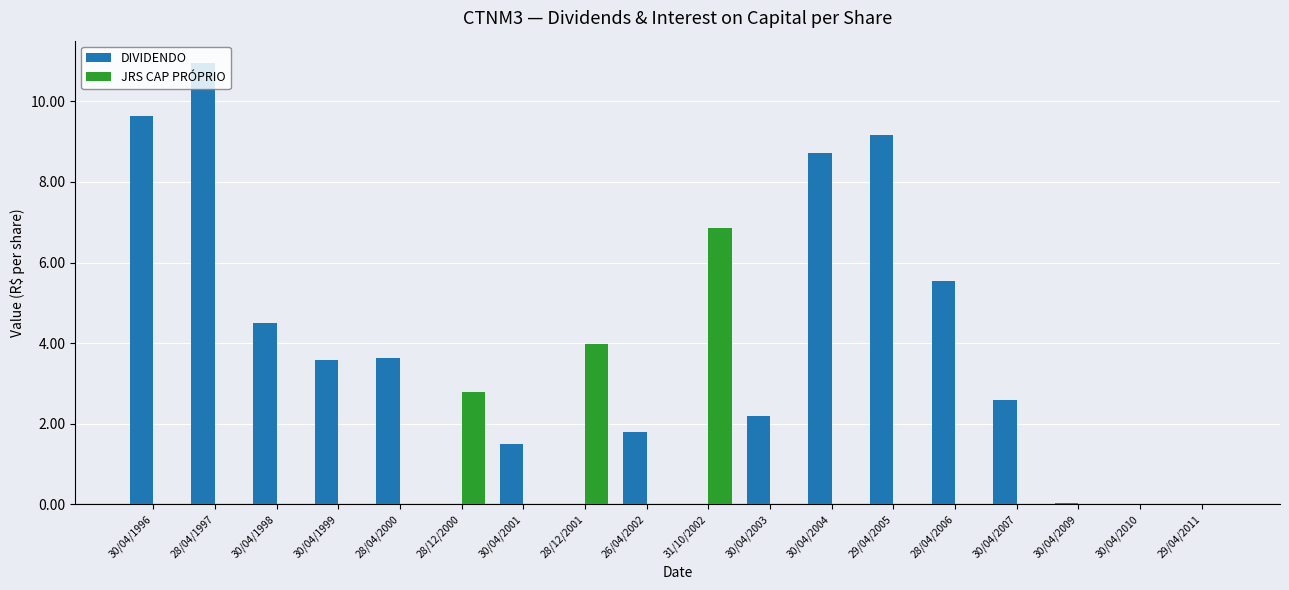

How many categories are shown in the chart?

18